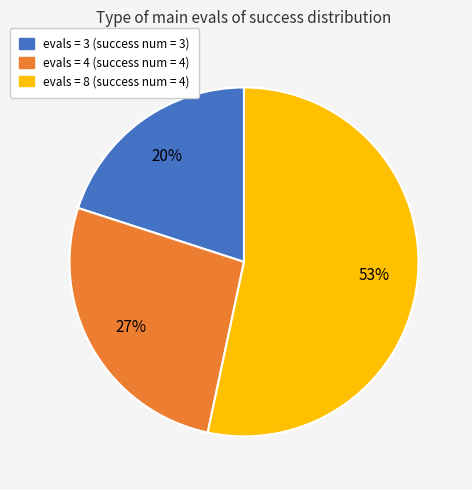

Count the number of slices in the pie.

3